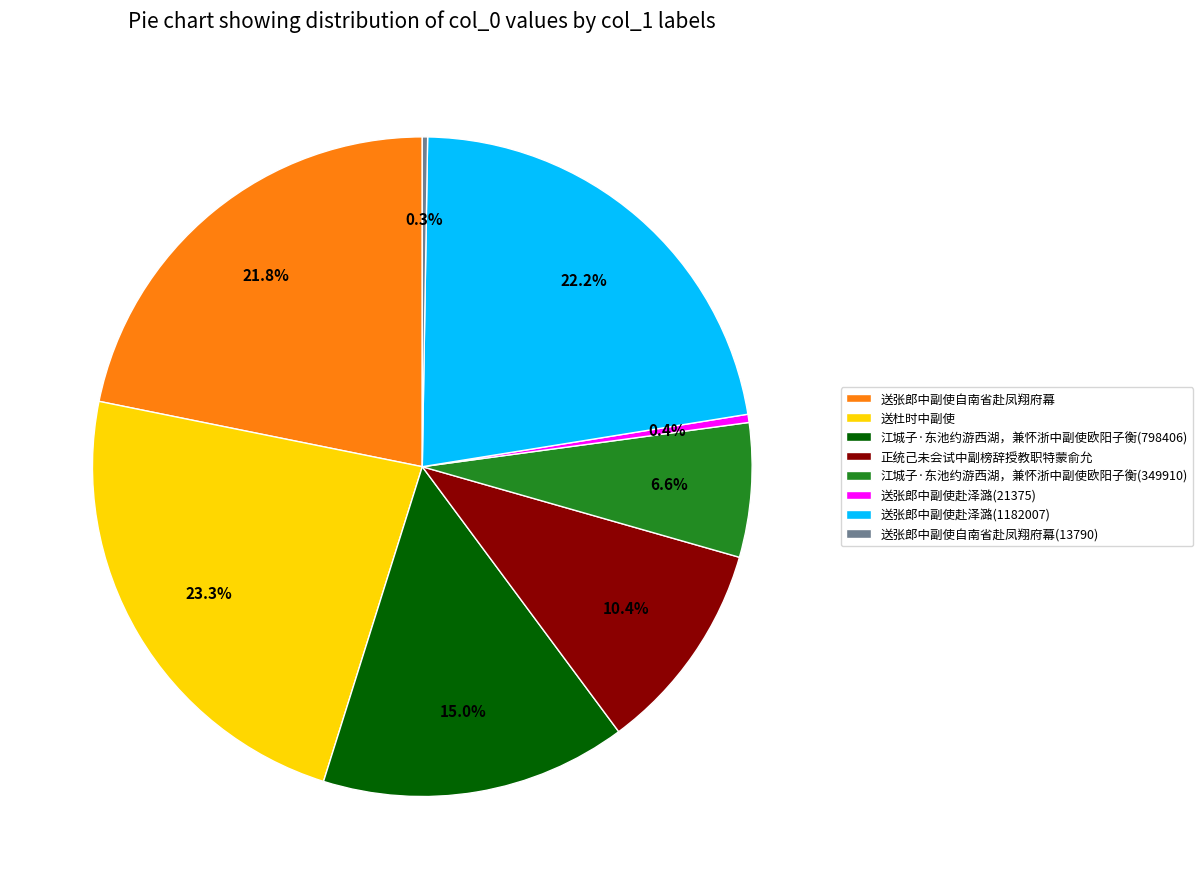

Which has a higher value, 送张郎中副使自南省赴凤翔府幕 or 正统己未会试中副榜辞授教职特蒙俞允?

送张郎中副使自南省赴凤翔府幕